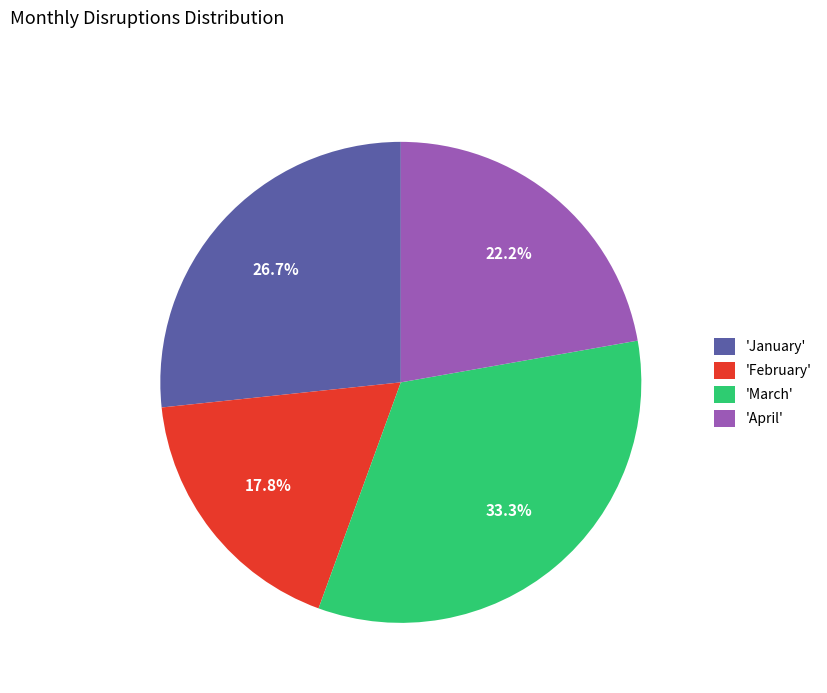

How many slices are in this pie chart?

4